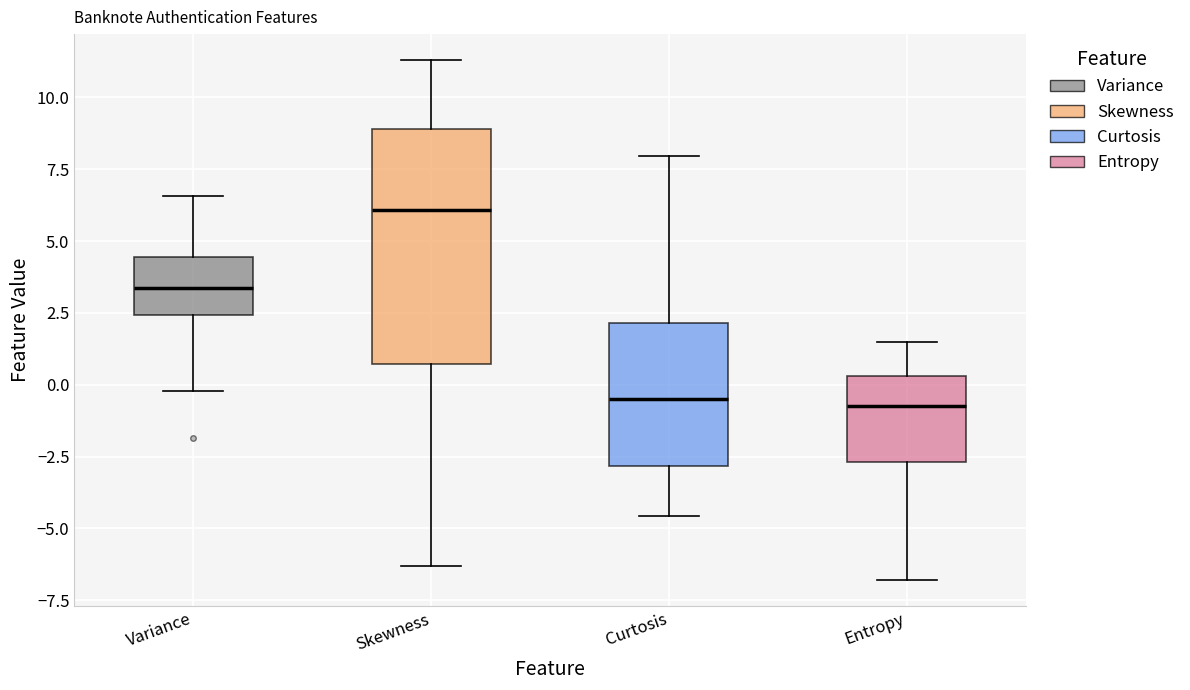

Which box is the tallest, from its lower edge to its upper edge?

Skewness